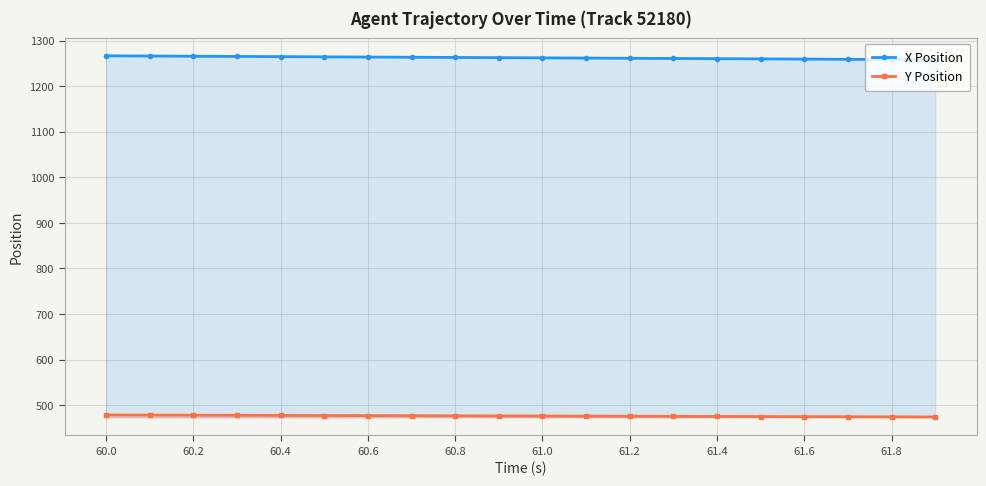

Rank the series by their average value, from highest to lowest.

X Position, Y Position